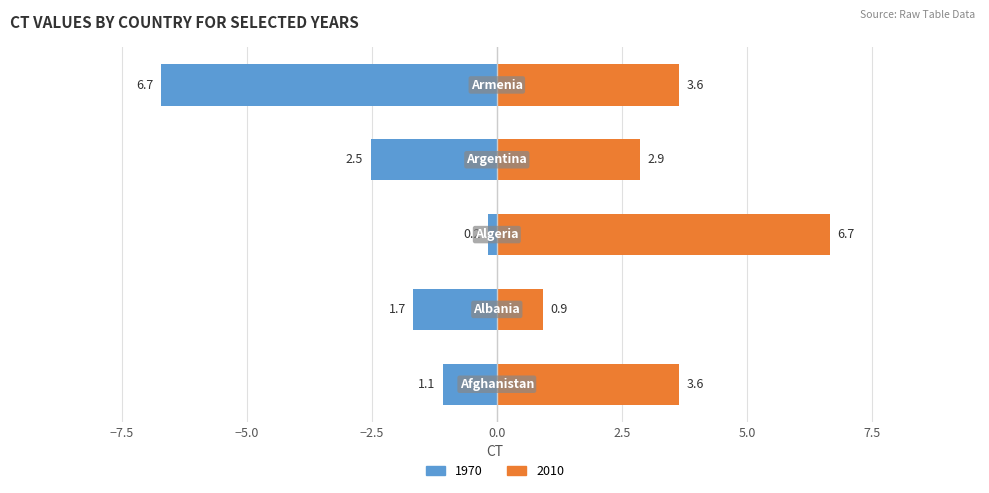

At how many categories does at least one series exceed -6?

5